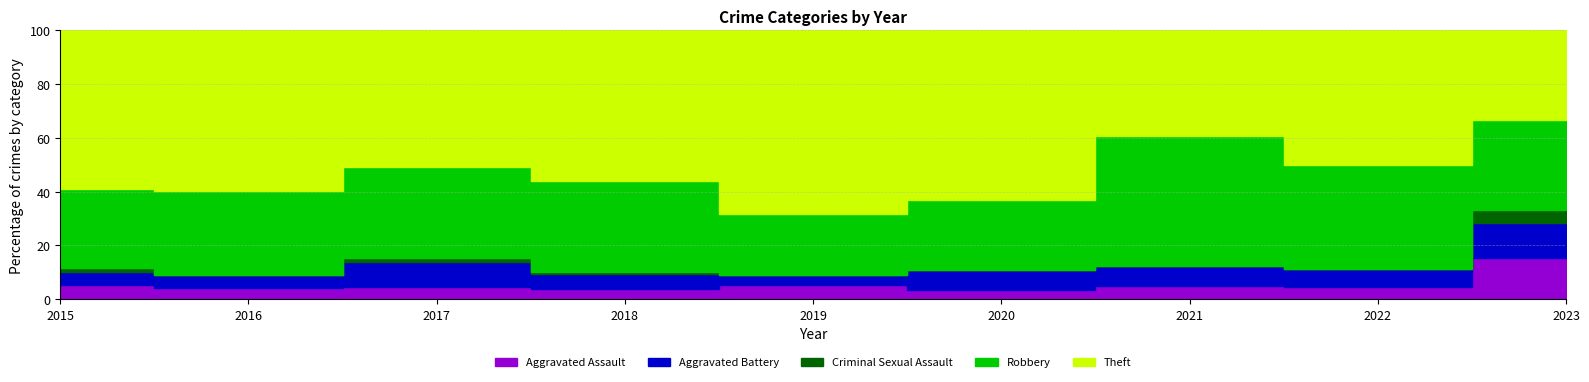

What are all the series names shown in the legend?

Aggravated Assault, Aggravated Battery, Criminal Sexual Assault, Robbery, Theft